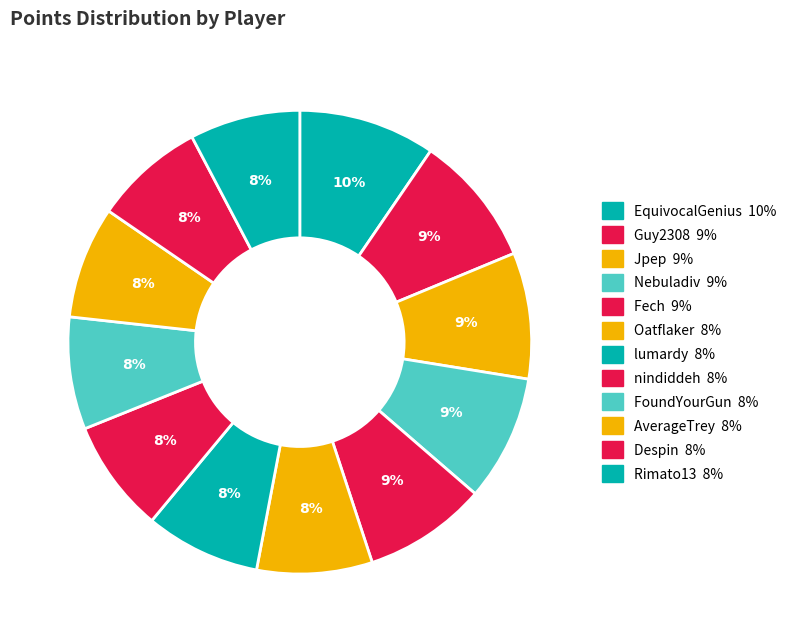

To the nearest percent, what is the average slice percentage?

8%